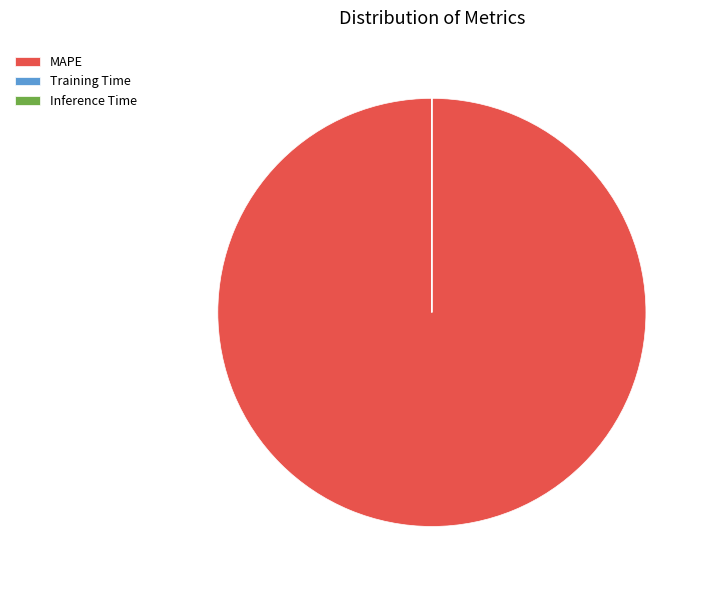

Which category has the biggest portion of the pie?

MAPE